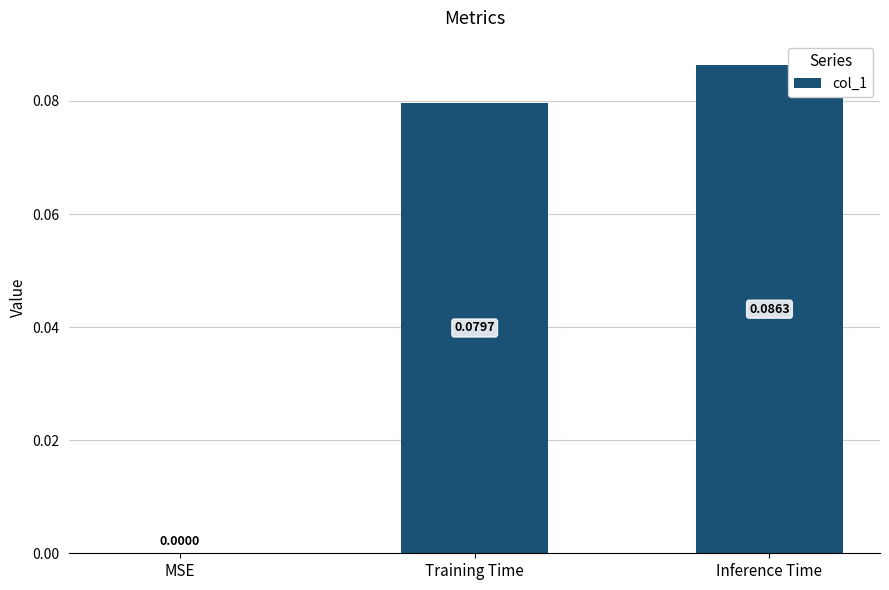

At which label is the value closest to 0?

MSE